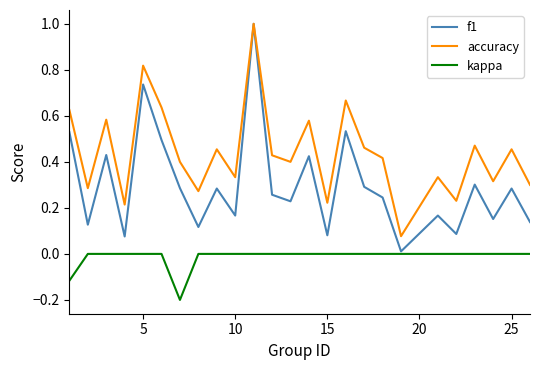

Which series has the widest spread of values?

f1